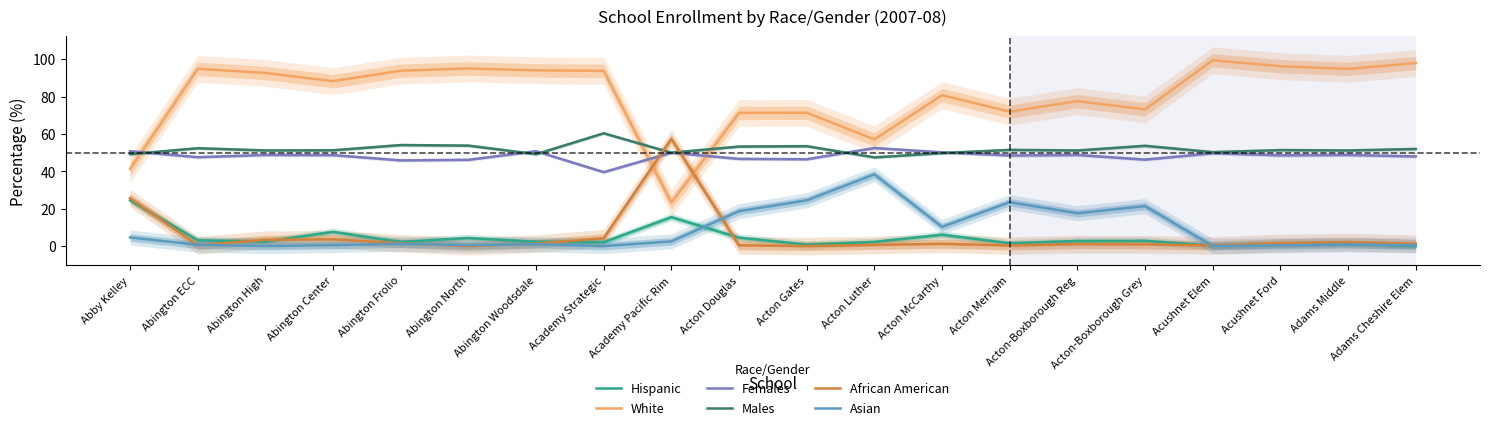

At how many categories does at least one series exceed 48?

20